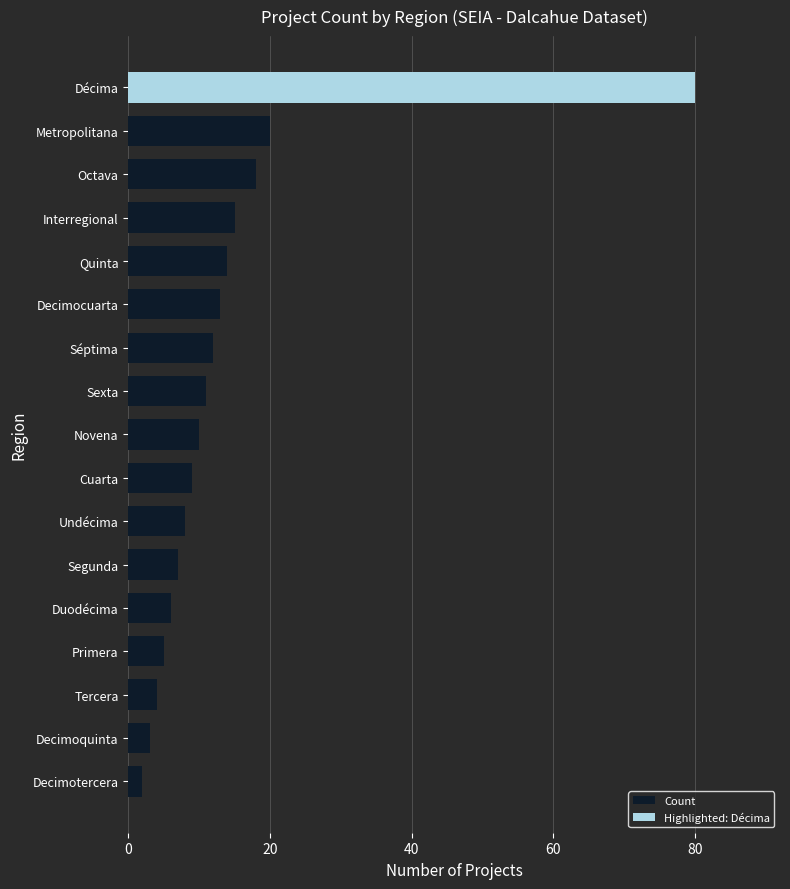

List the labels in order of value, smallest first.

Decimotercera, Decimoquinta, Tercera, Primera, Duodécima, Segunda, Undécima, Cuarta, Novena, Sexta, Séptima, Decimocuarta, Quinta, Interregional, Octava, Metropolitana, Décima